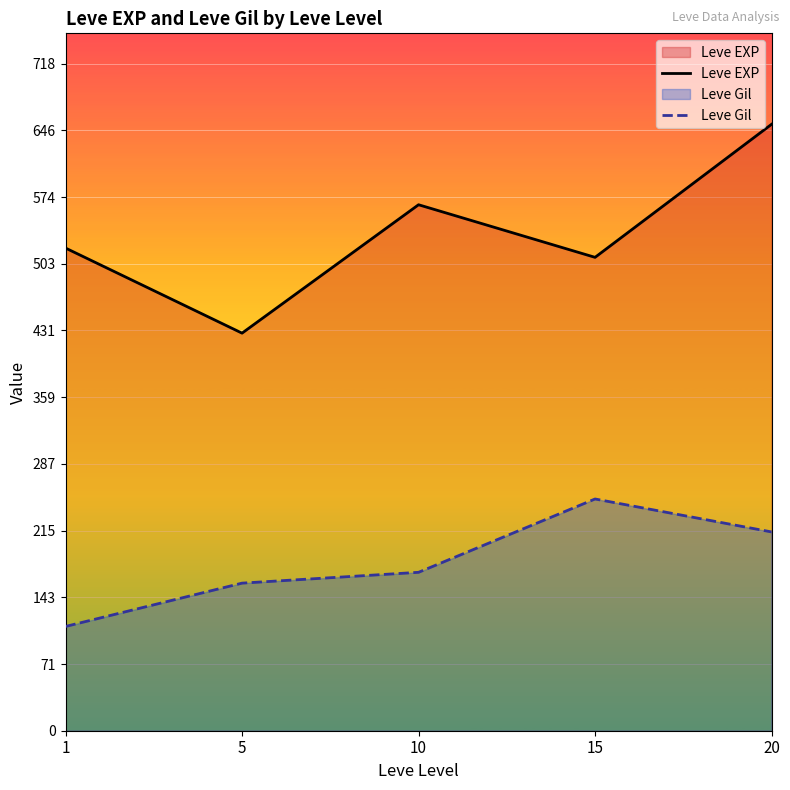

Which category has the lowest value in the Leve EXP series?

5